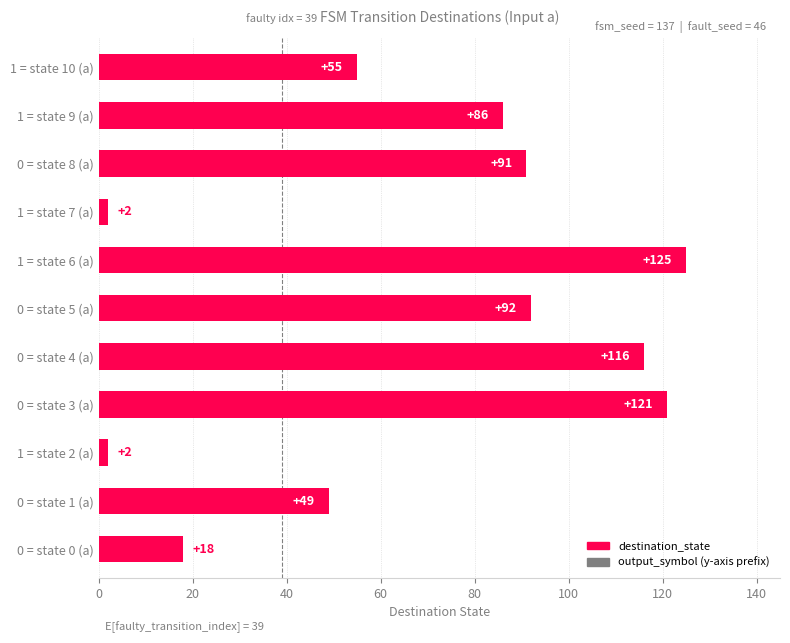

Where is the data nearest to the value 63?

1 = state 10 (a)